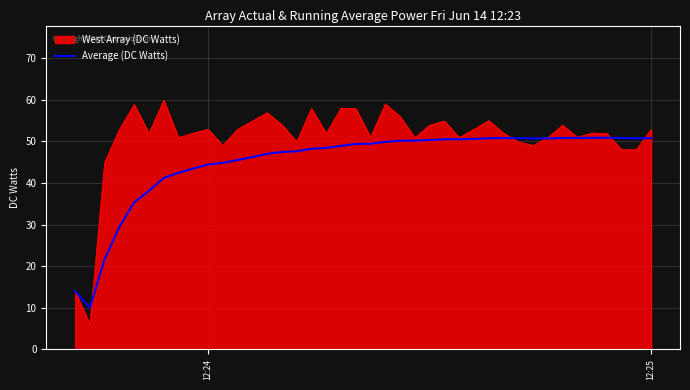

What is the highest value of the West Array (DC Watts) series?

59.9